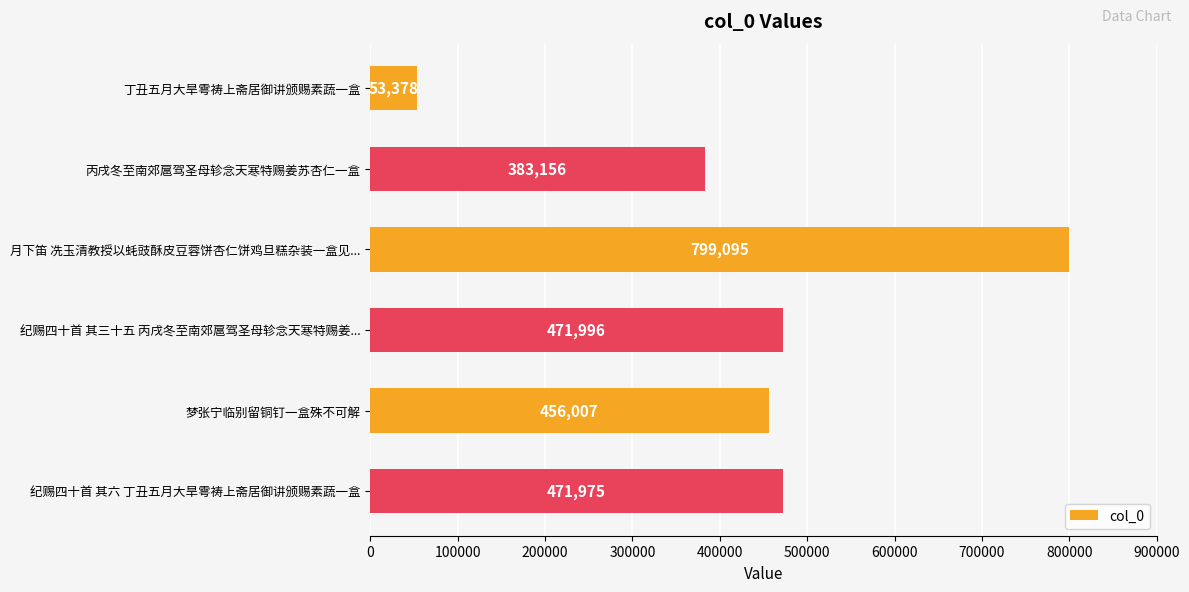

How many categories are shown in the chart?

6